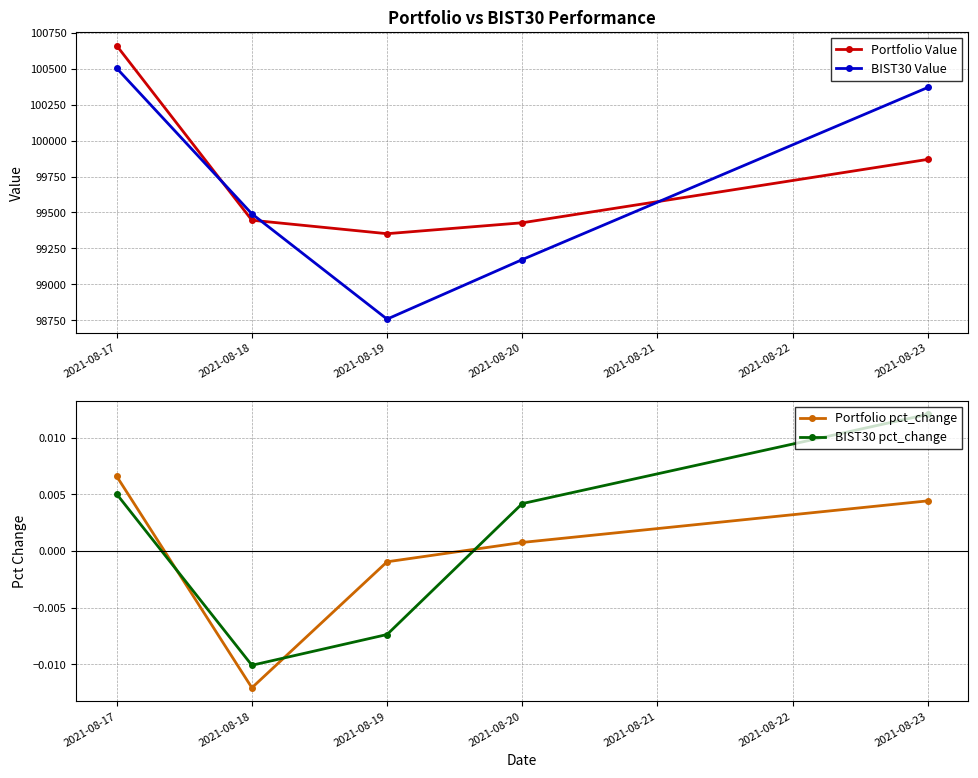

True or false: Portfolio Value has more than 2 interior local peaks.

False